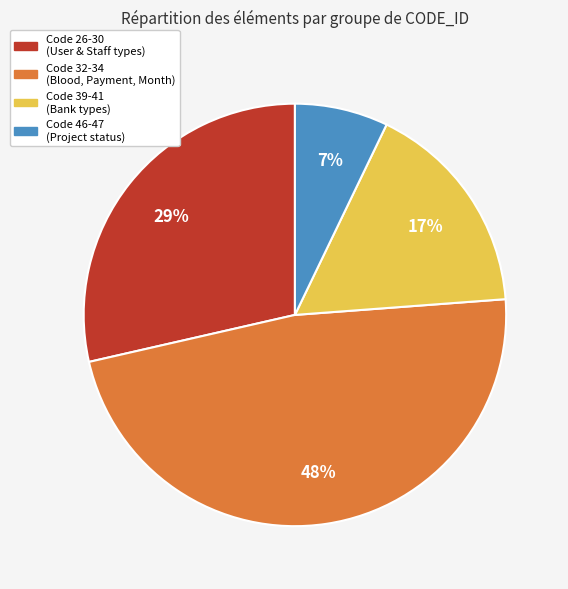

Rank the categories by value from lowest to highest.

Code 46-47 (Project status), Code 39-41 (Bank types), Code 26-30 (User & Staff types), Code 32-34 (Blood, Payment, Month)